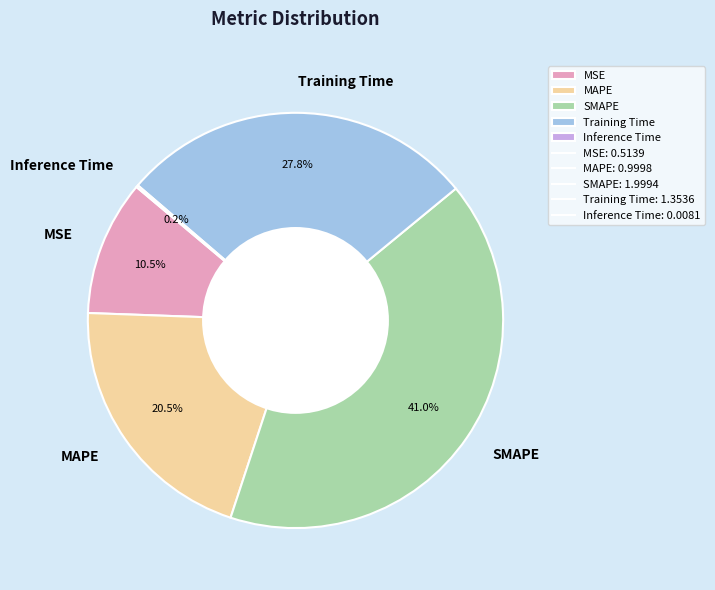

What is the largest slice in the pie chart?

SMAPE